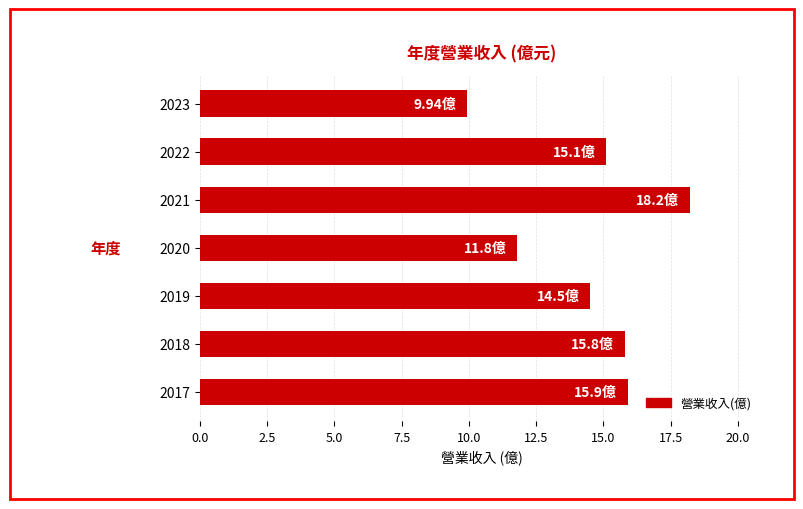

Where is the data nearest to the value 14?

2019